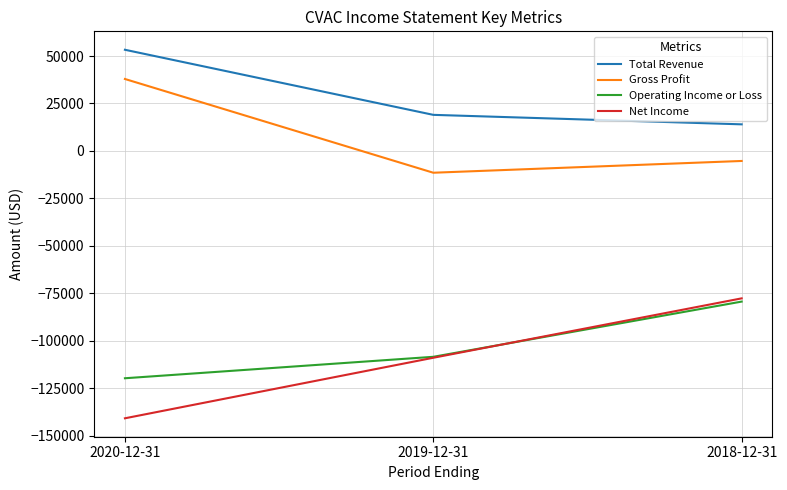

Rank the categories by Operating Income or Loss value from lowest to highest.

2020-12-31, 2019-12-31, 2018-12-31